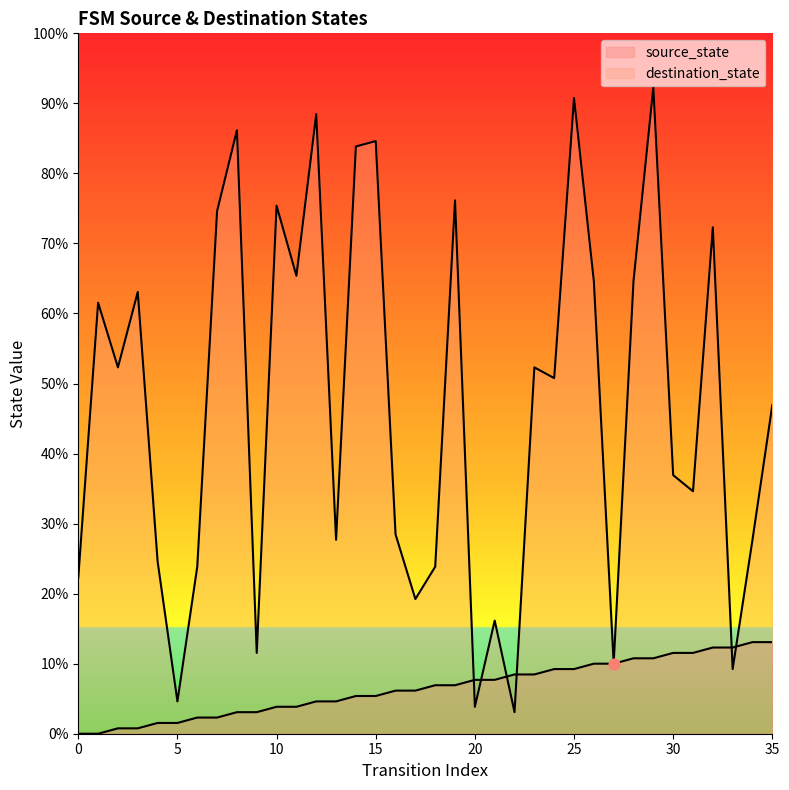

Which series reaches the maximum Y coordinate?

destination_state